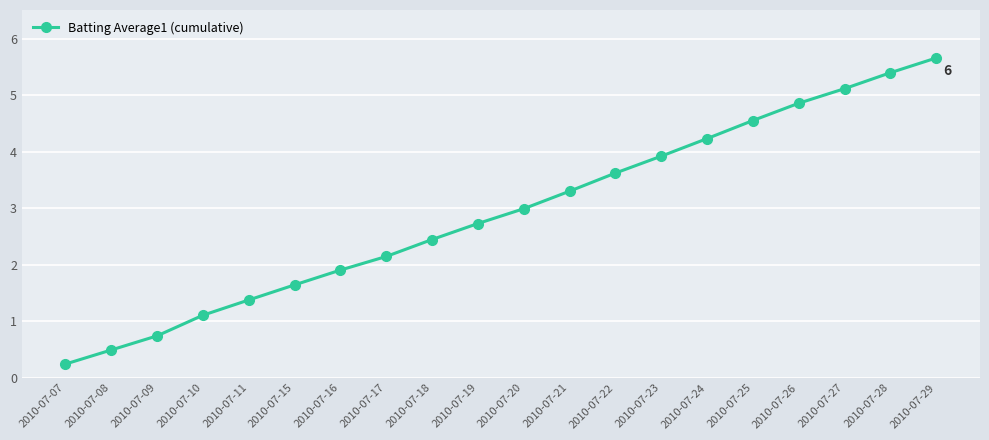

How many data points does each series have?

20